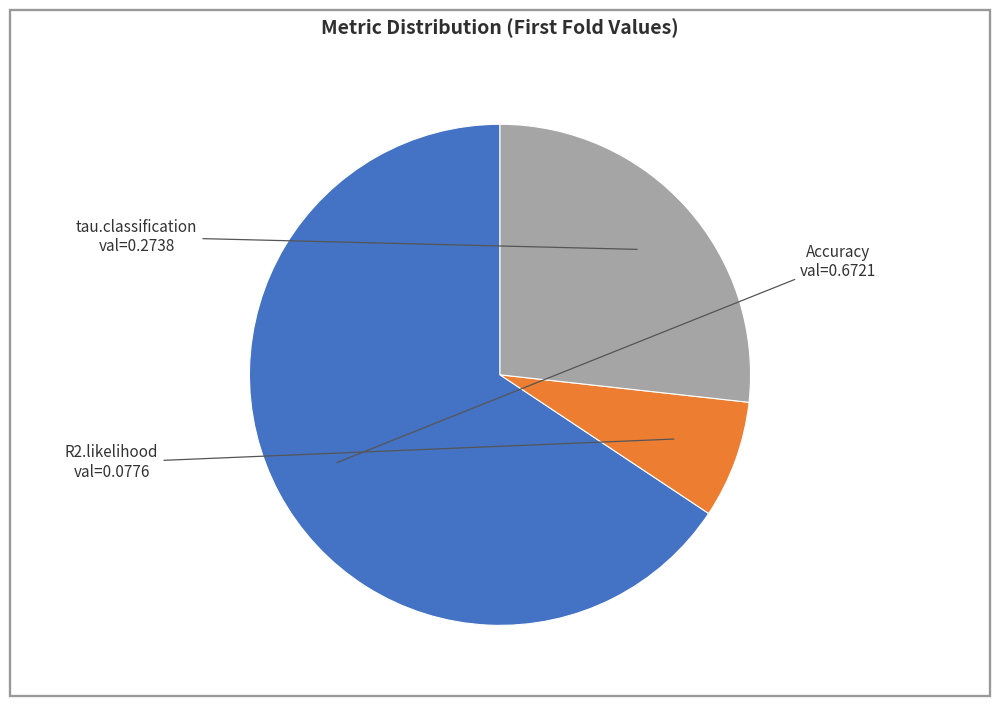

Is there a majority slice in this chart?

Yes